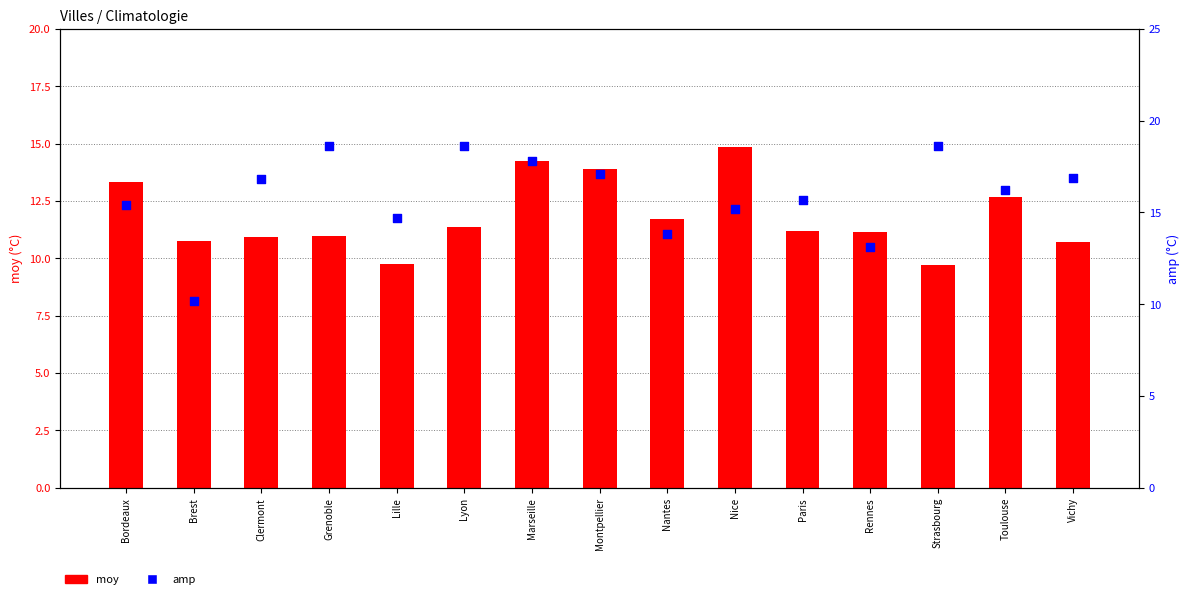

Which series contains the highest Y value?

amp